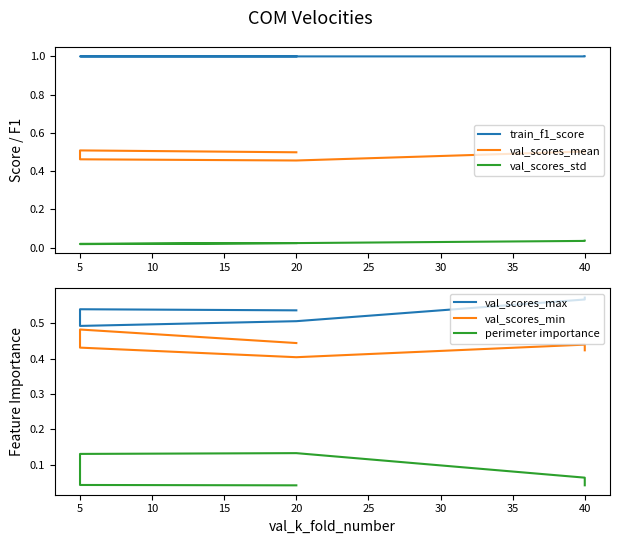

Does the chart have visible grid lines?

No